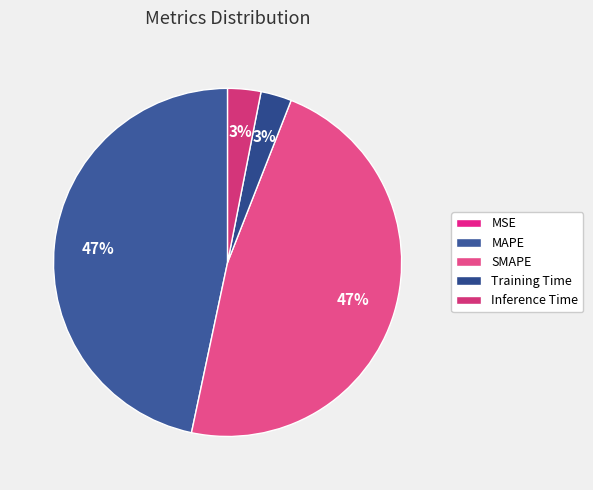

Is it true that MAPE is 41% of the pie?

False